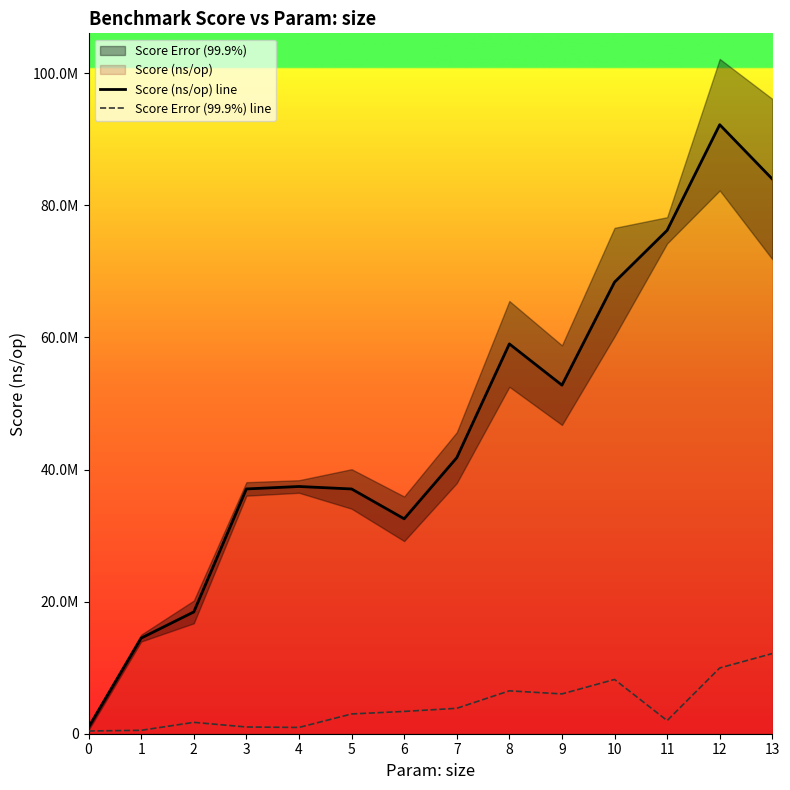

What is the difference between the highest and lowest values at 6?

29166628.1